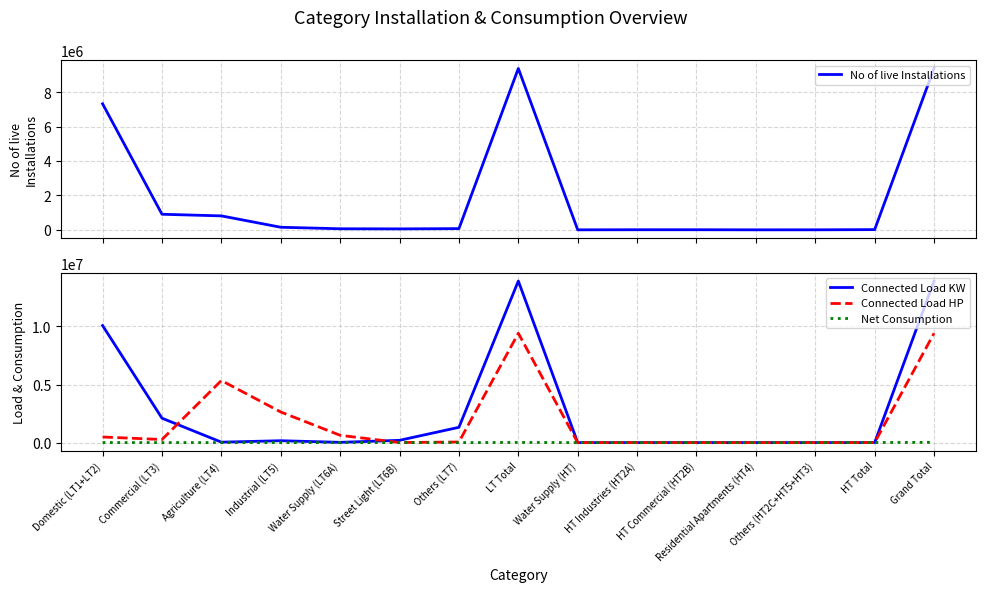

True or false: No of live Installations and Connected Load KW intersect in this chart.

True